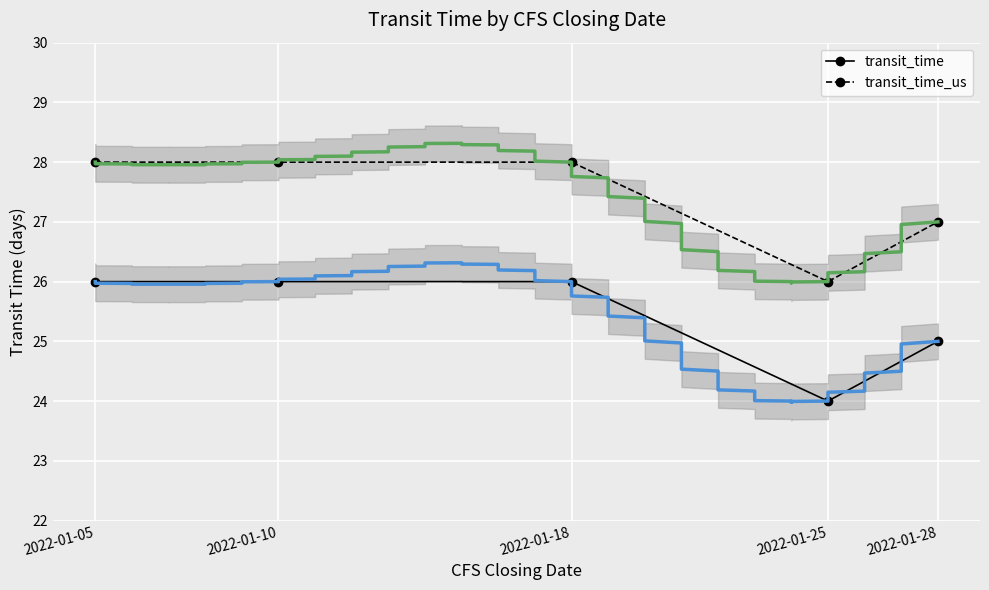

In transit_time, how many points are lower than both neighbors (excluding endpoints)?

1